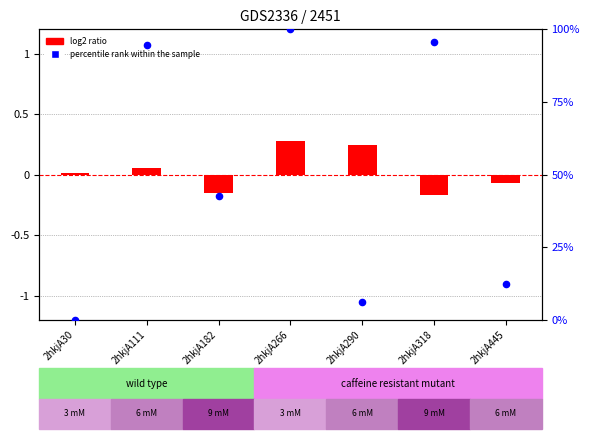

At how many categories does at least one series exceed 97?

1